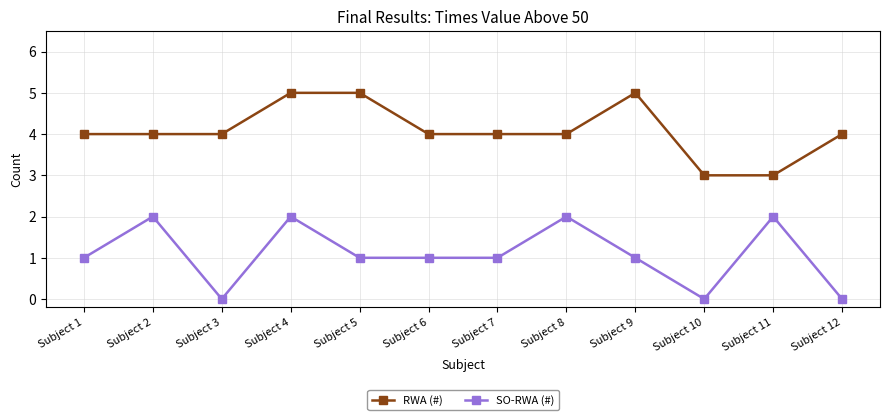

The value of RWA (#) at Subject 9 is 7. True or false?

False